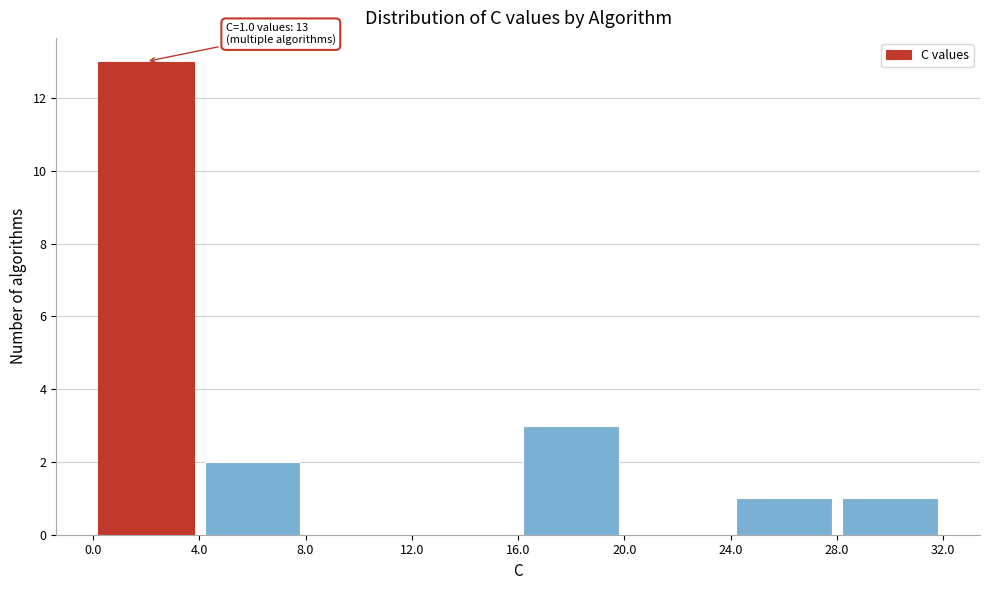

Over which range of the x-axis is the bar tallest?

0.0 to 4.0